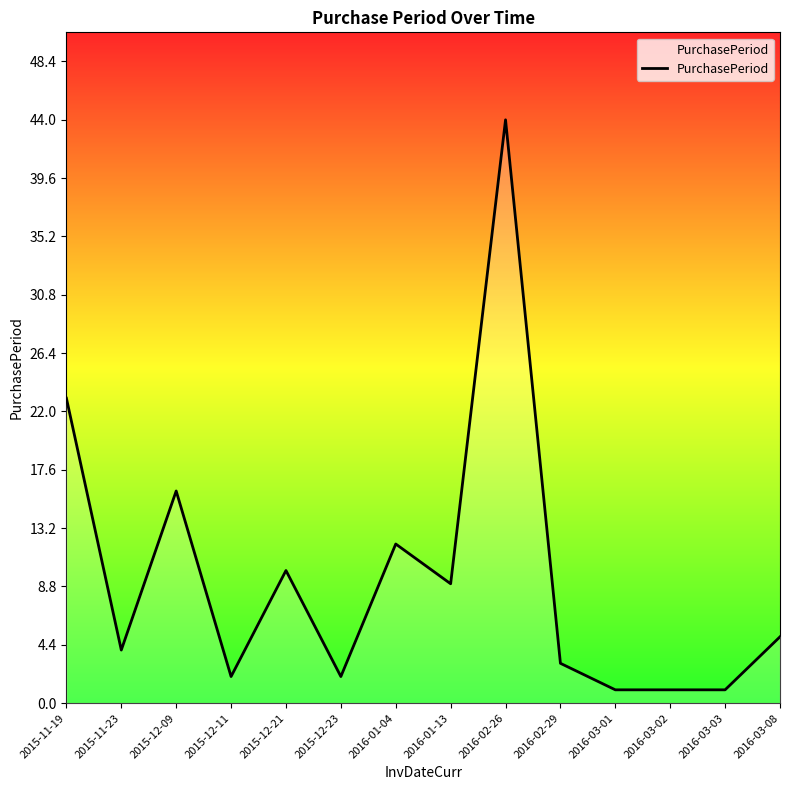

True or false: the data shows 27 at 2016-02-26.

False